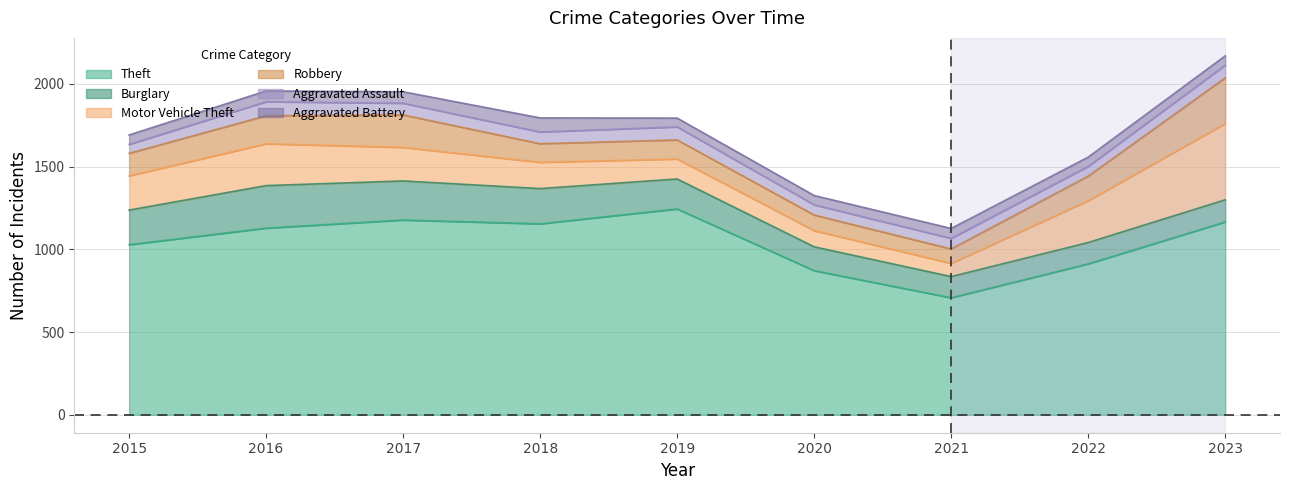

Between 2015 and 2023, which series saw the biggest shift?

Motor Vehicle Theft